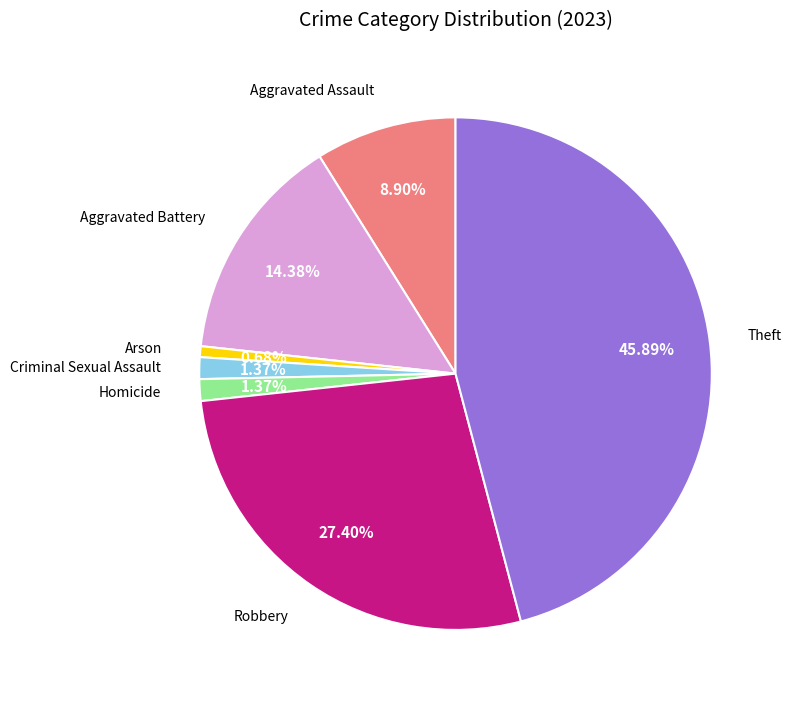

Does any single category account for the majority?

No